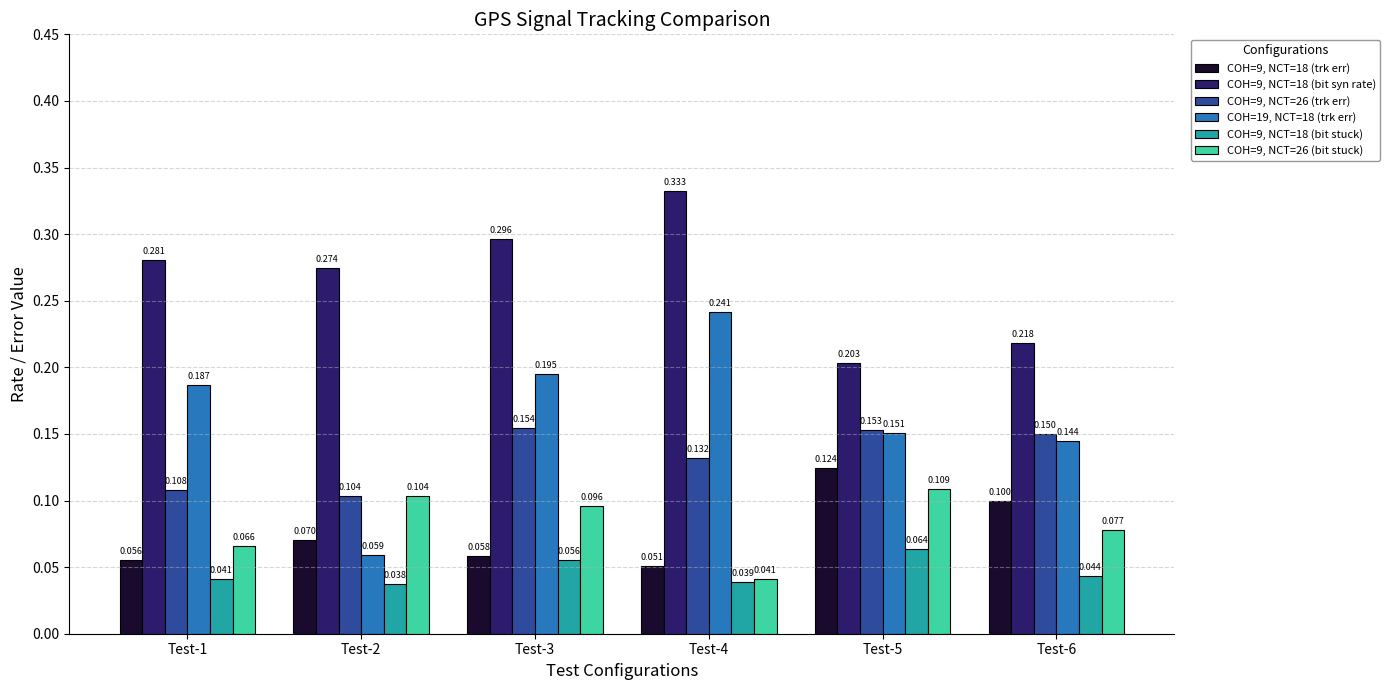

What is the difference between the second highest and second lowest values in the COH=9, NCT=18 (bit syn rate) series?

0.1